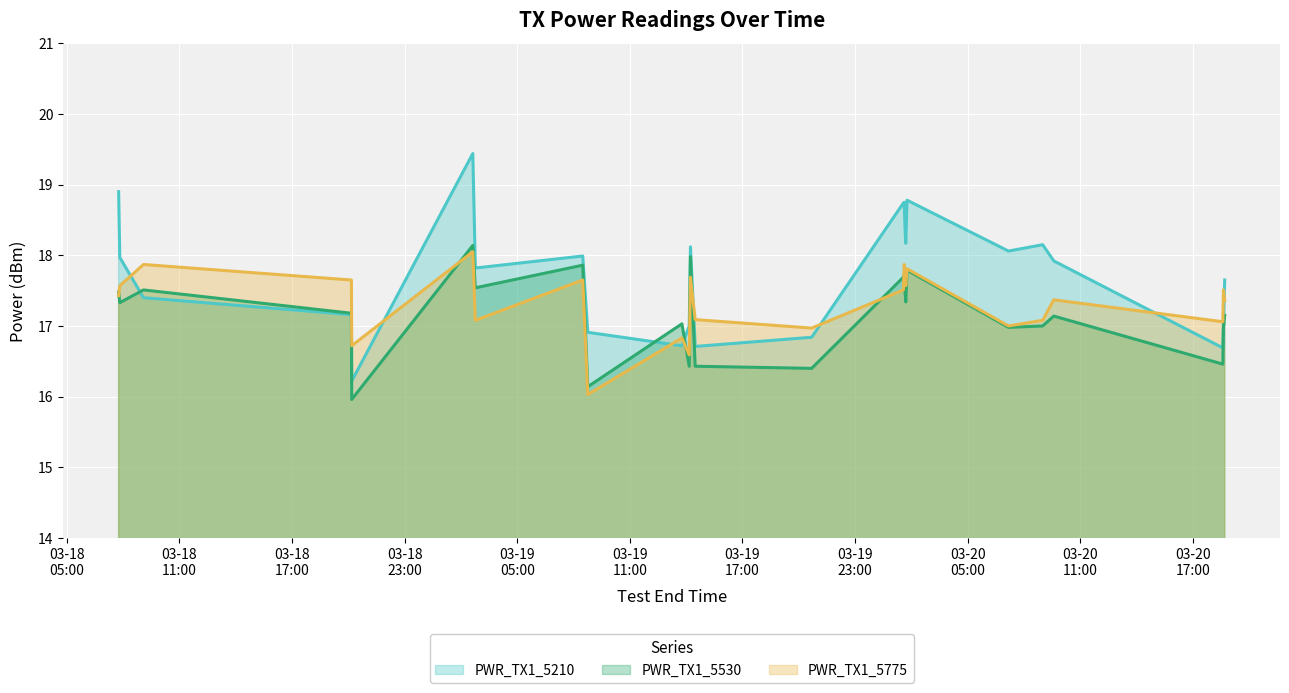

What is the smallest value displayed?

16.0